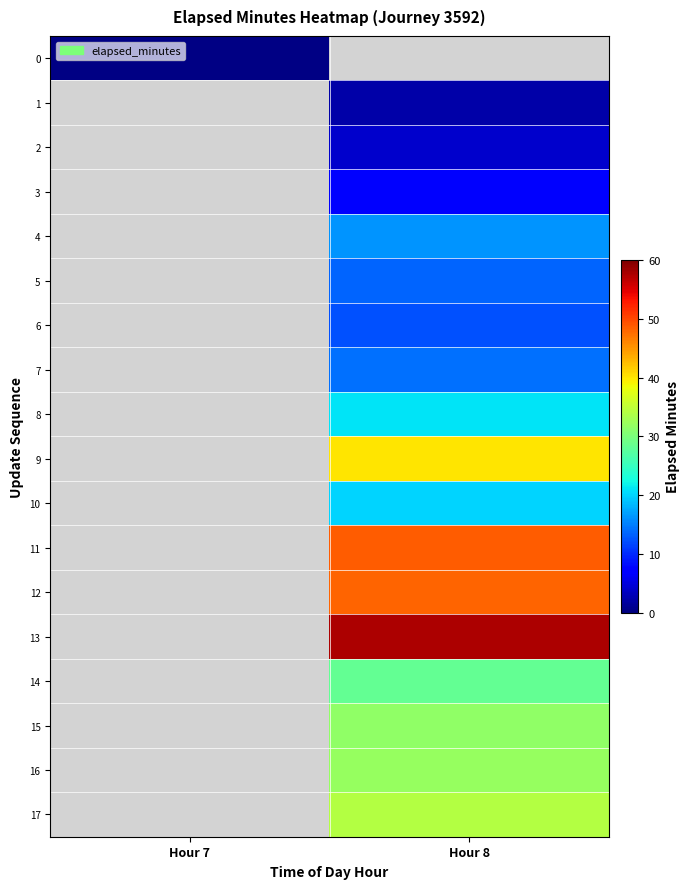

List the labels in order of 3 value, smallest first.

Hour 7, Hour 8